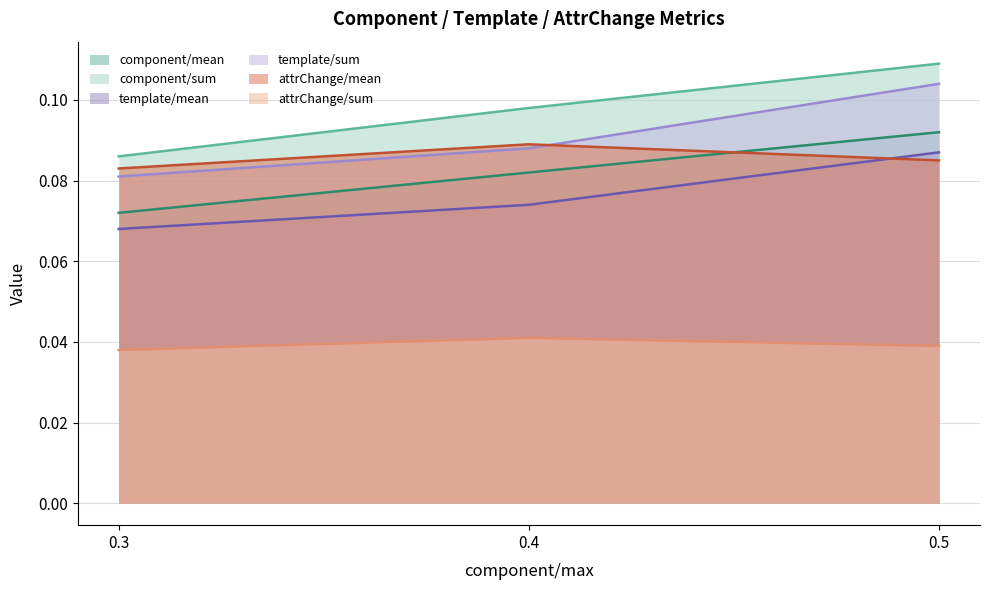

Does the chart have visible grid lines?

Yes